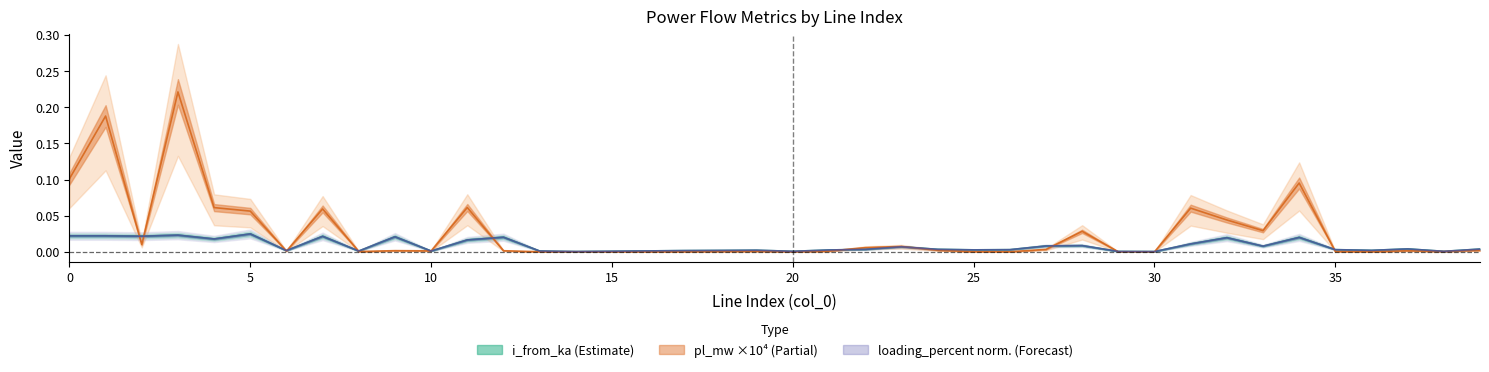

How many lines are shown in the chart?

3